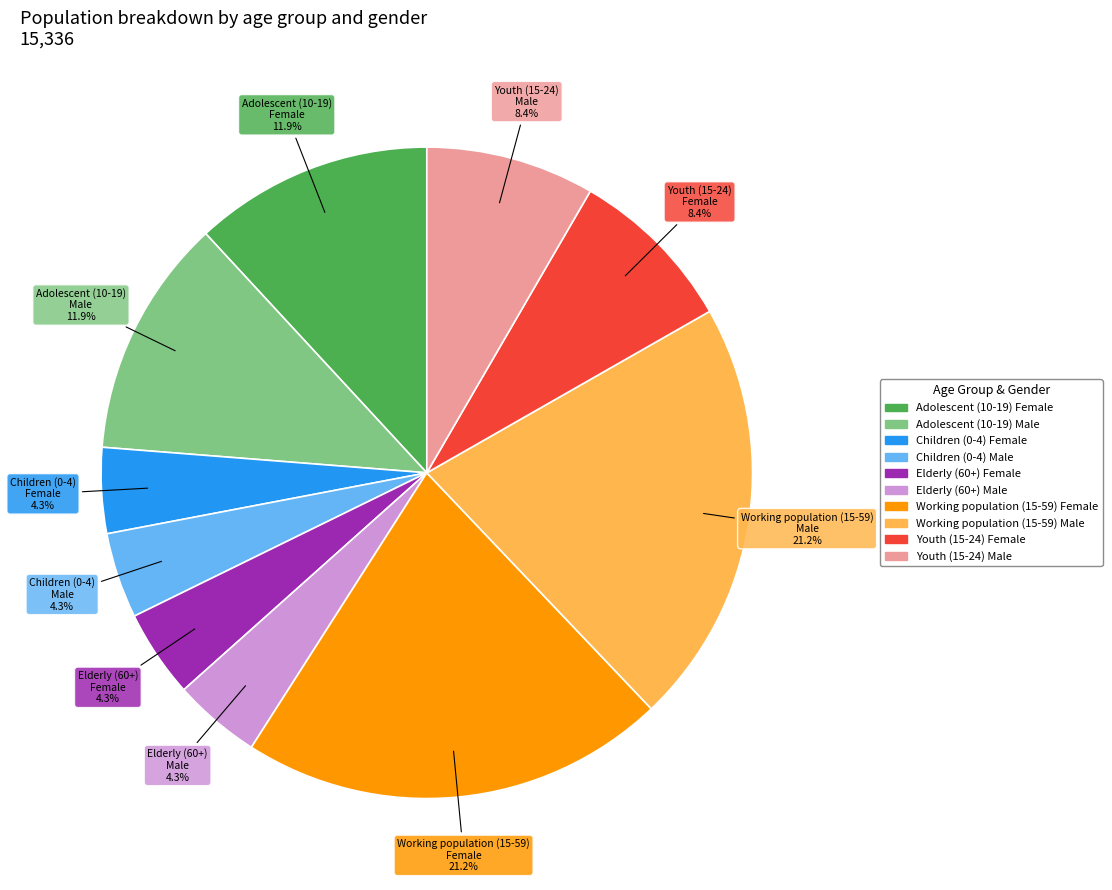

What percentage do Working population (15-59) Male and Adolescent (10-19) Female together represent?

33.0%